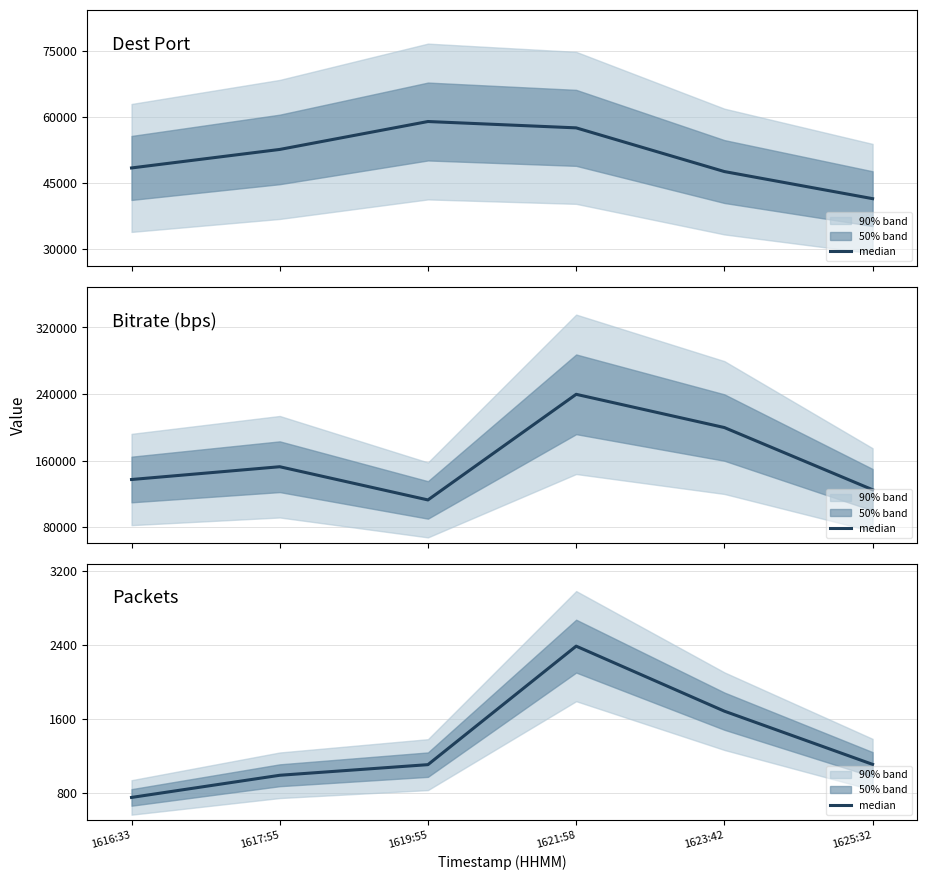

True or false: the data shows 987 at 1617:55.

True